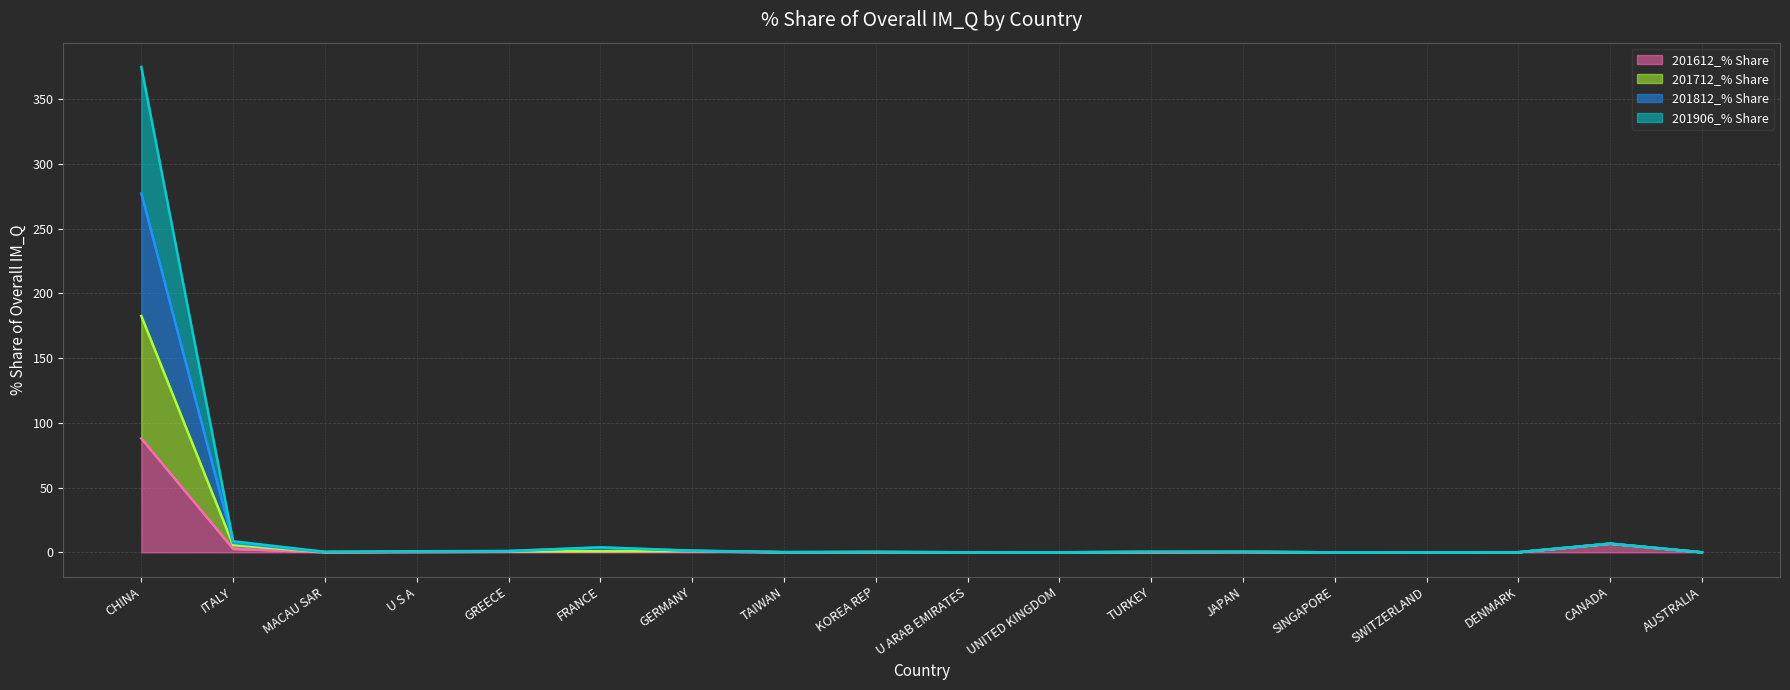

What are all the series names shown in the legend?

201612_% Share, 201712_% Share, 201812_% Share, 201906_% Share